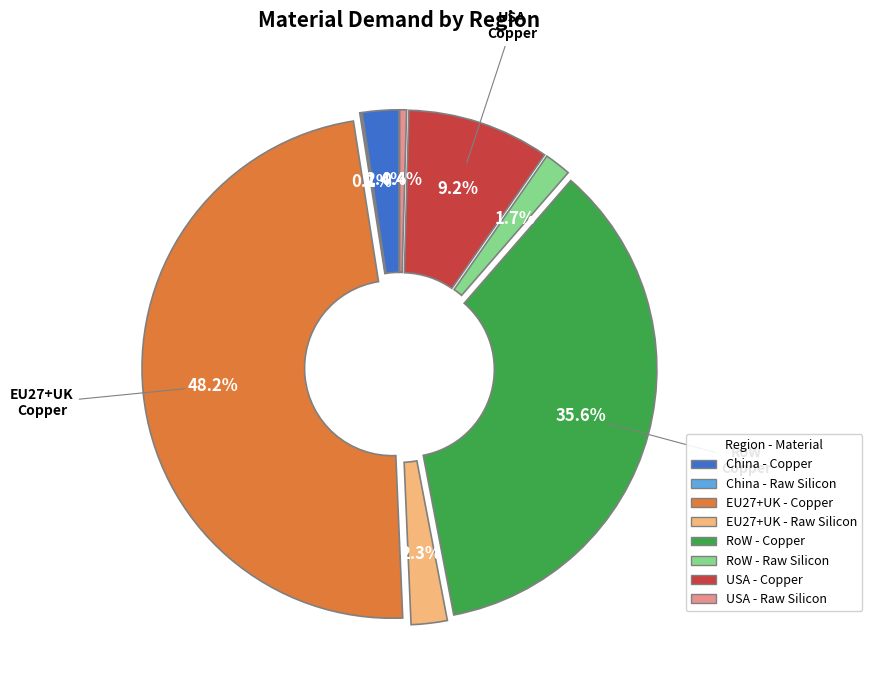

Is there a majority slice in this chart?

No